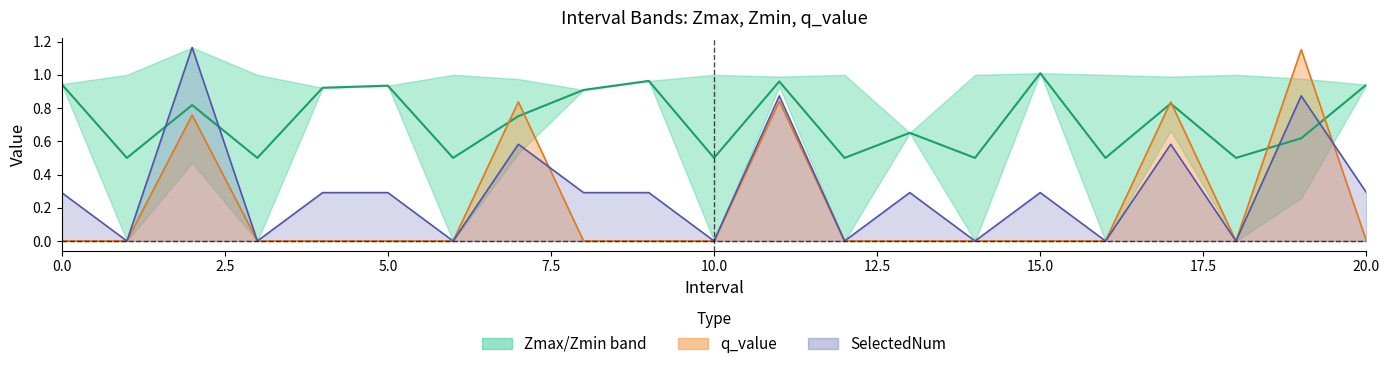

True or false: SelectedNum line and q_value line cross at least once.

True